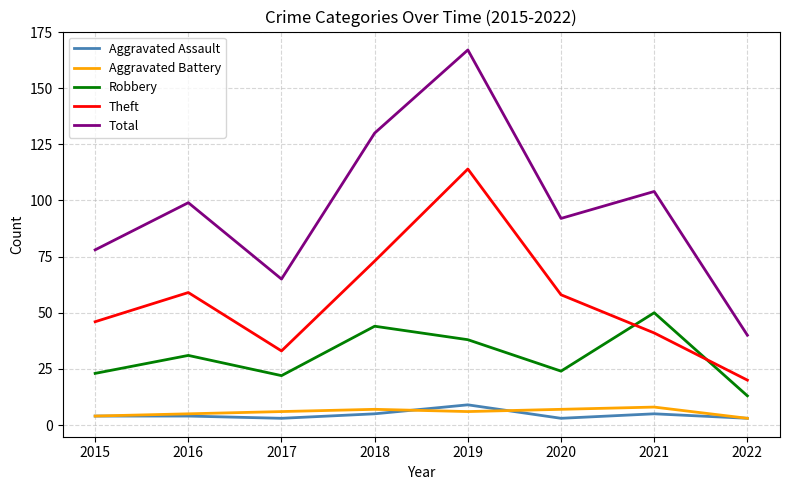

True or false: Aggravated Assault and Robbery cross at least once.

False